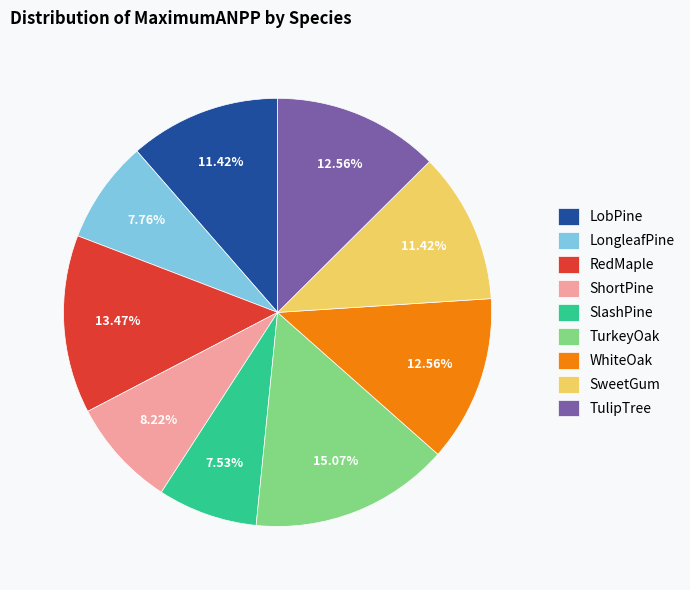

Is it true that SweetGum is 1% of the pie?

False